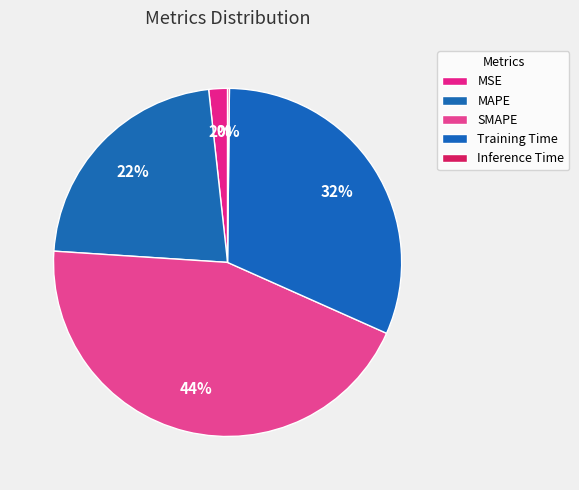

To the nearest percent, what is the difference between the largest and smallest slice percentages?

44%